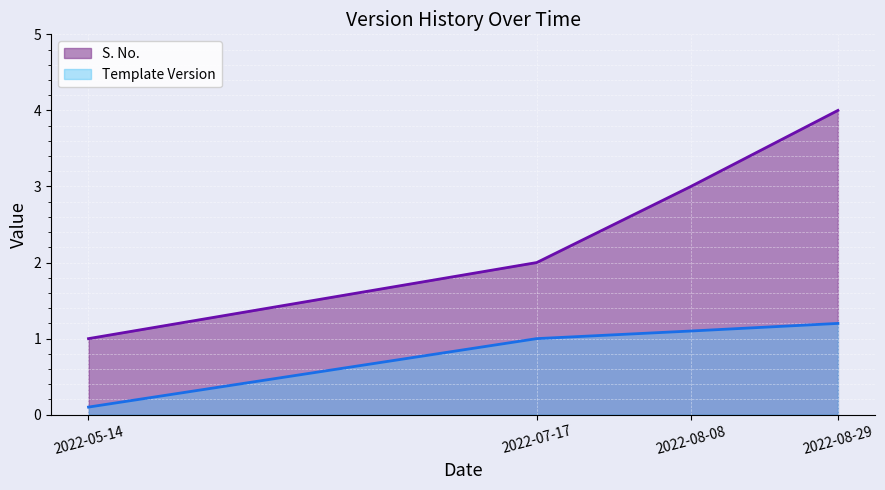

What are all the series names shown in the legend?

S. No. line, Template Version line